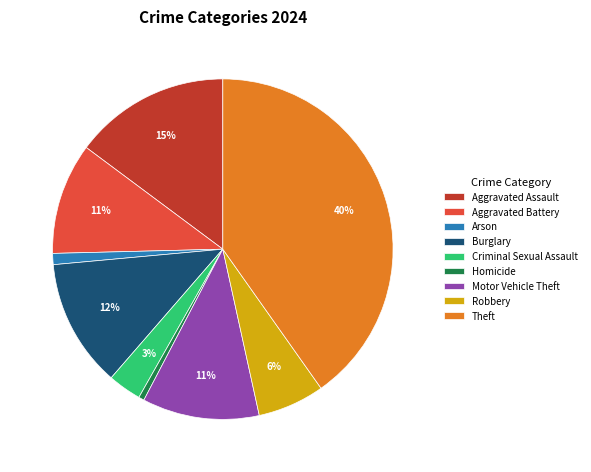

Between Criminal Sexual Assault and Arson, which is larger?

Criminal Sexual Assault